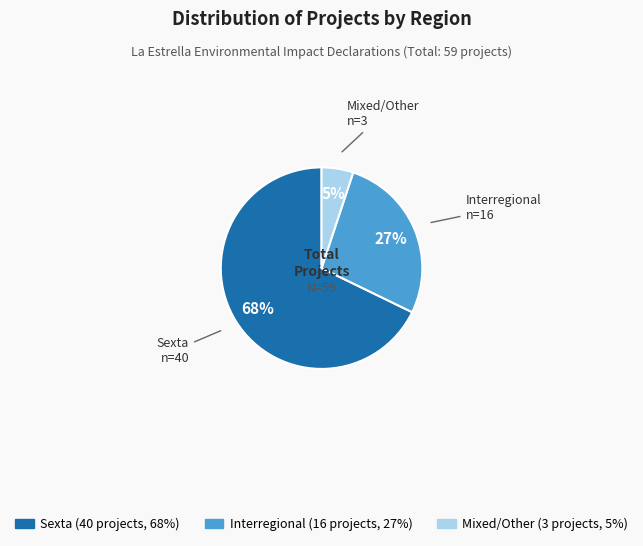

Does any single category account for the majority?

Yes